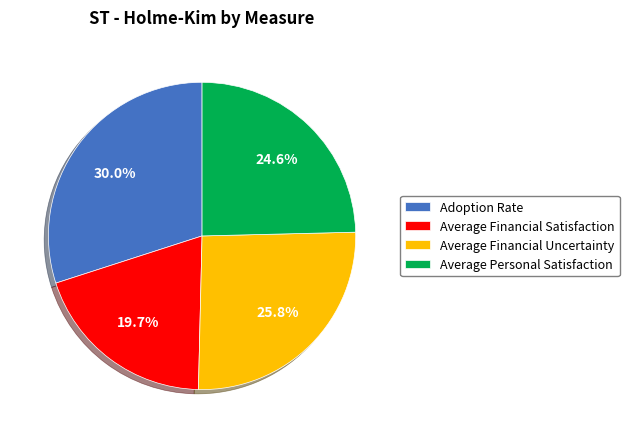

What percentage is NOT represented by Average Personal Satisfaction?

75.4%